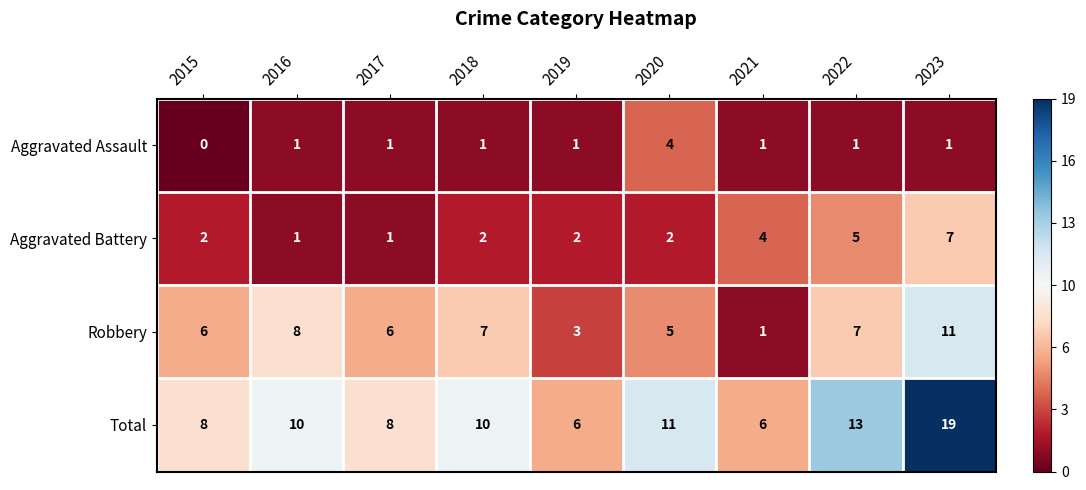

What is the sum of all Aggravated Battery values?

26